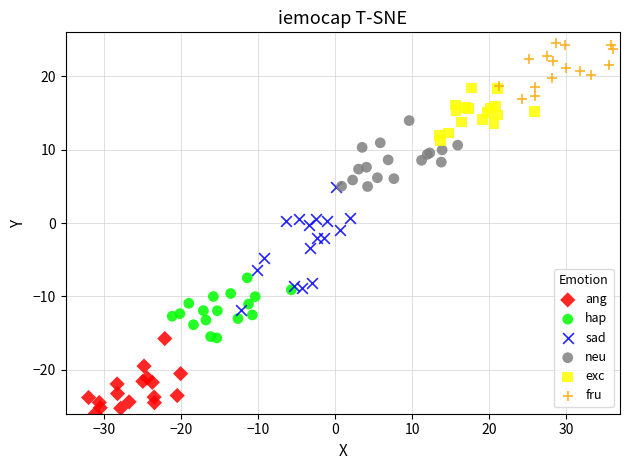

Which series has the largest Y range (max minus min)?

sad